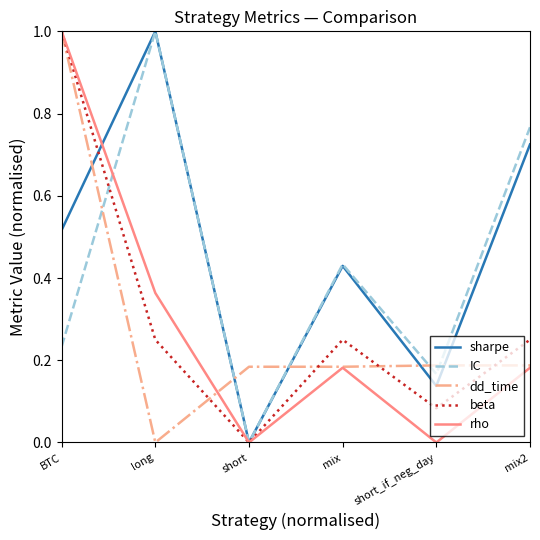

At which label does beta reach its peak?

BTC